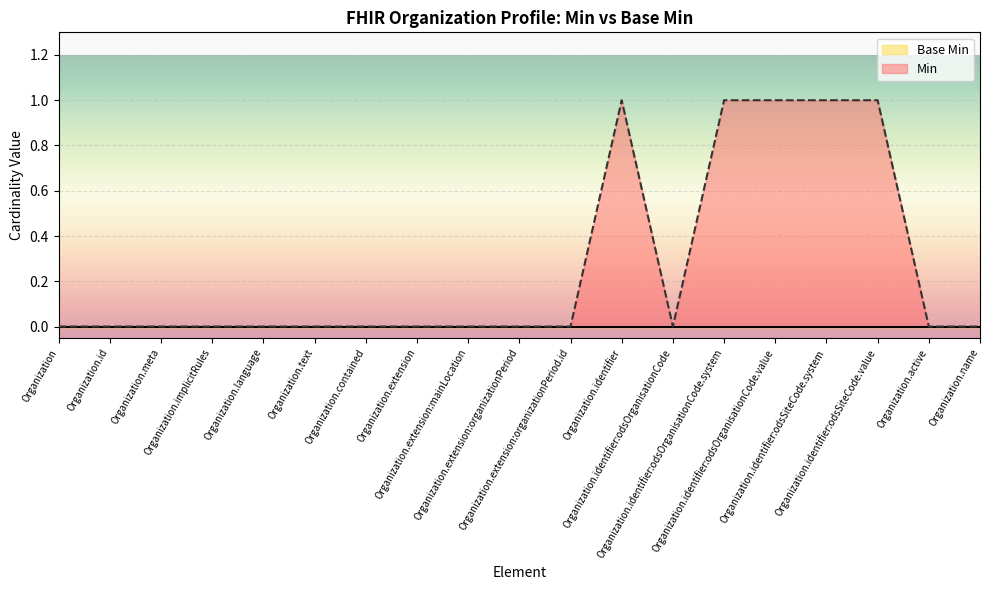

True or false: the data has more than 0 interior local peaks.

True